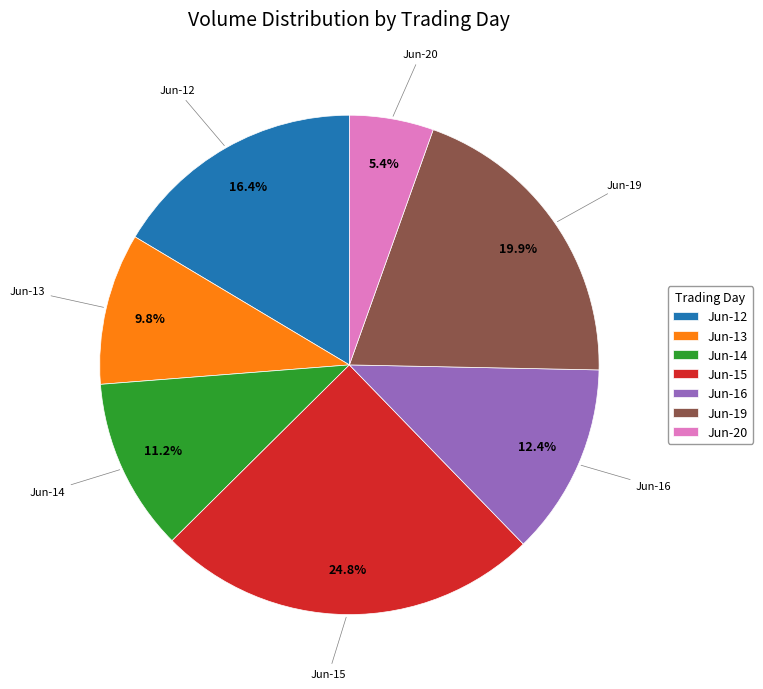

Is there a majority slice in this chart?

No